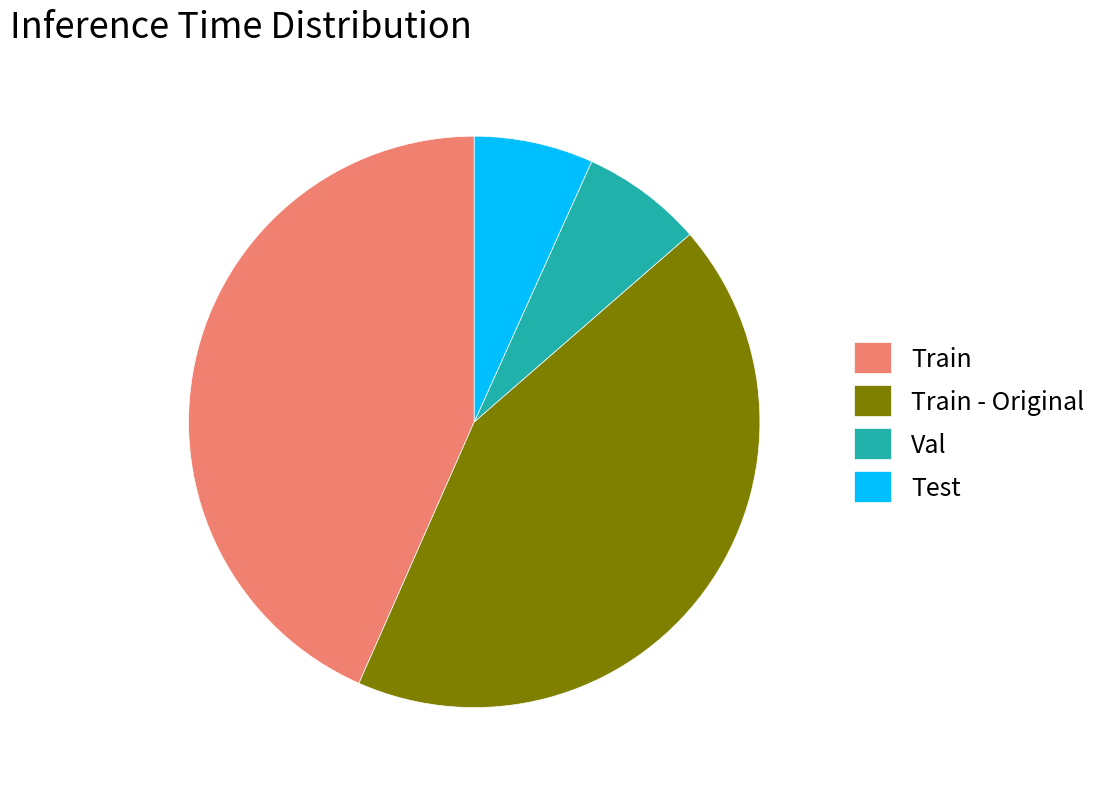

Do Train - Original and Train together represent more than half of the pie?

Yes